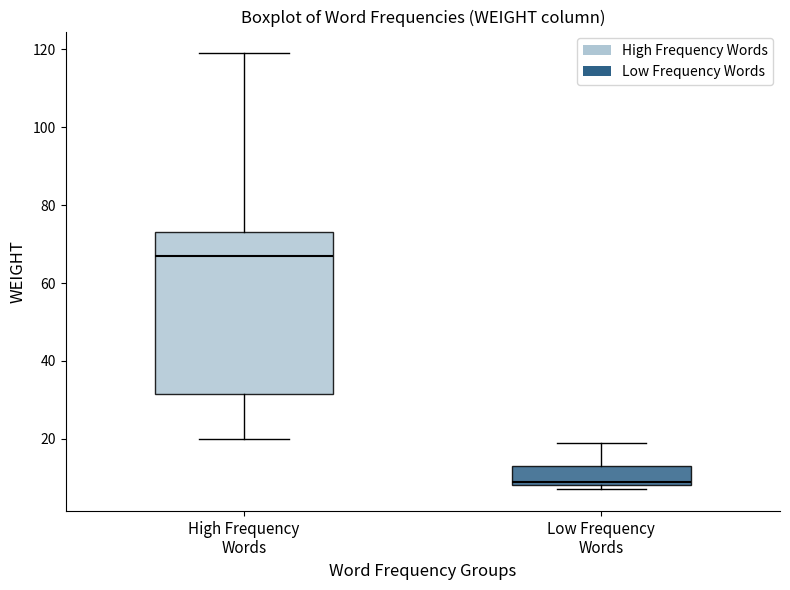

Where is the lower edge of the box for High Frequency Words on the y-axis? The values are not printed on the chart, so give them approximately, as read against the axis.

32